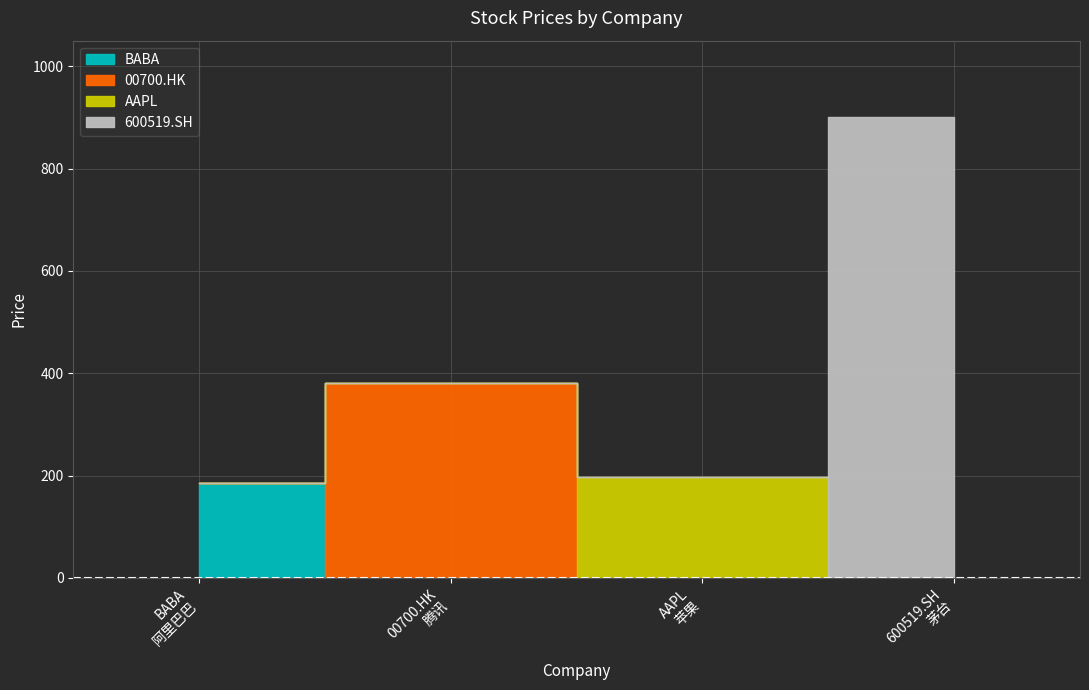

At which label is AAPL closest to 98?

BABA
阿里巴巴